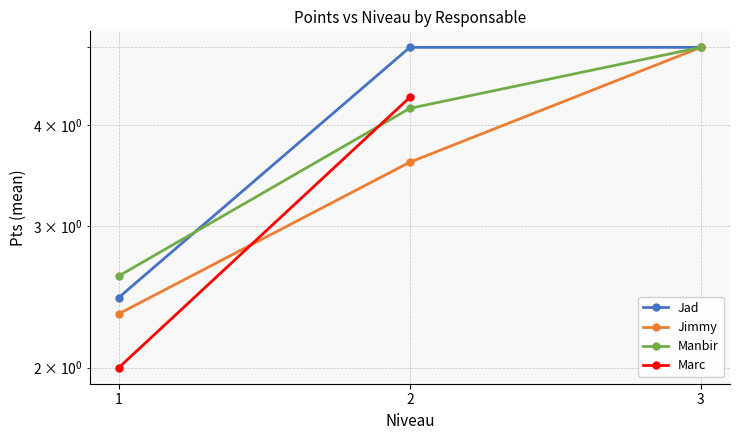

At which category is the sum across all series the highest?

2